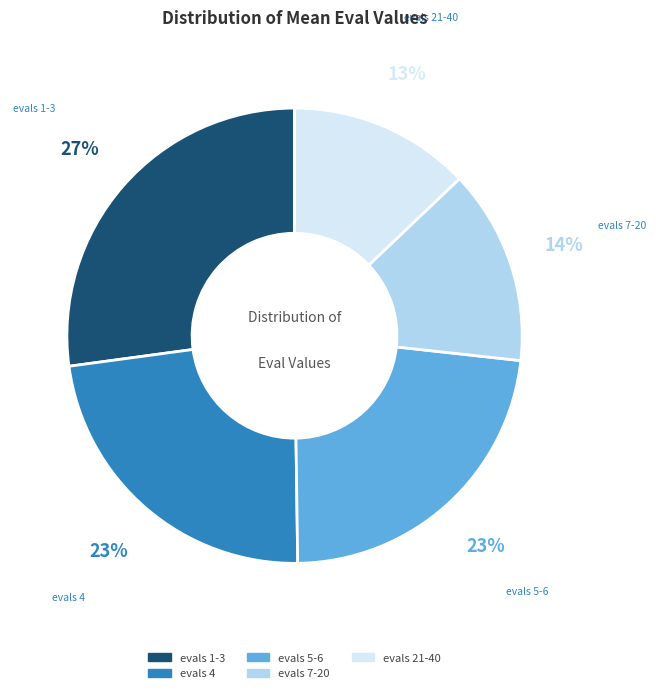

Combined, do evals 7-20 and evals 1-3 account for over 50%?

No